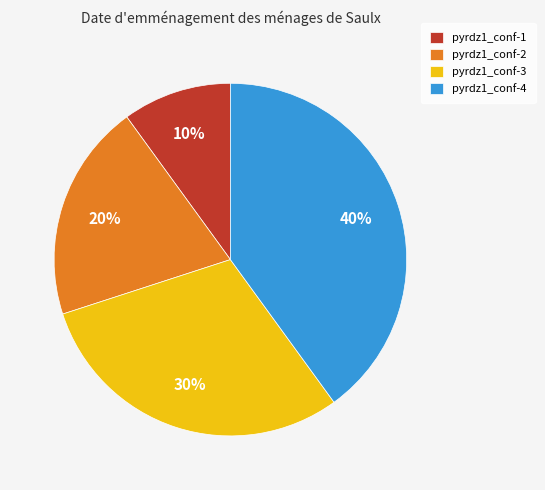

Is the sum of pyrdz1_conf-3 and pyrdz1_conf-4 greater than half?

Yes